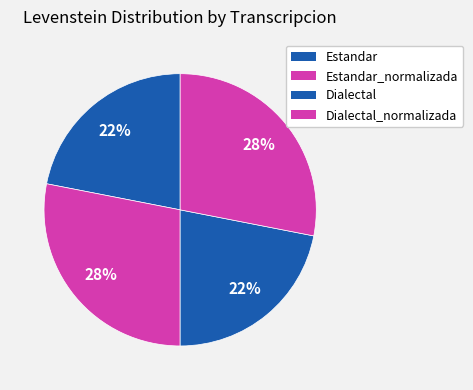

Count the number of slices in the pie.

4